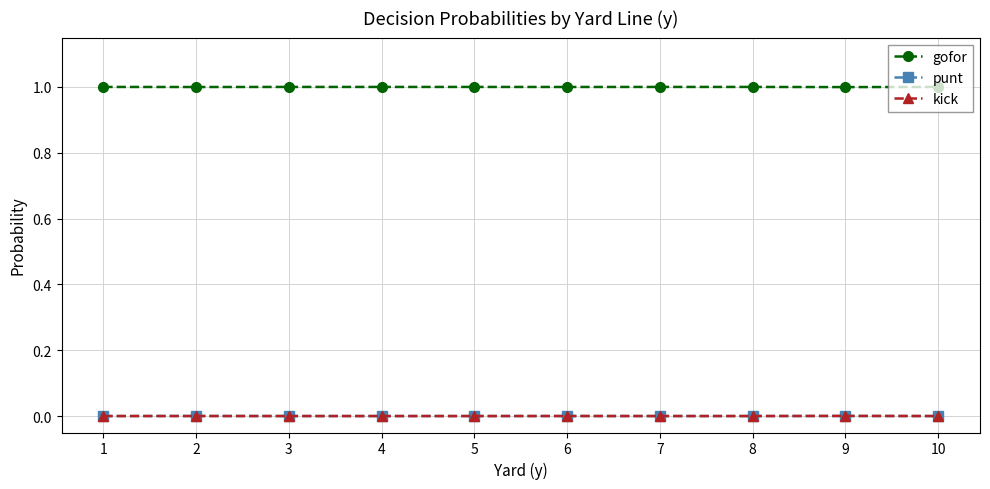

The gofor series shows 0.6 at 3. True or false?

False